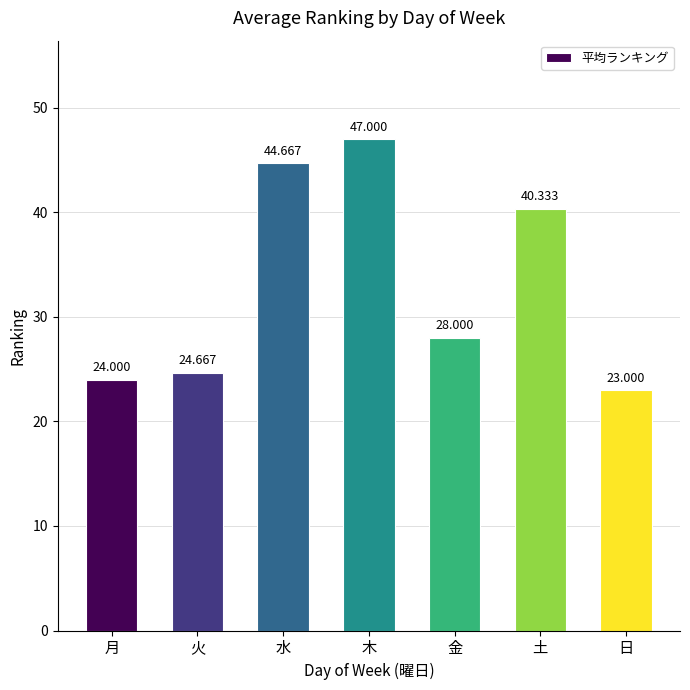

Between 金 and 水, which is larger?

水